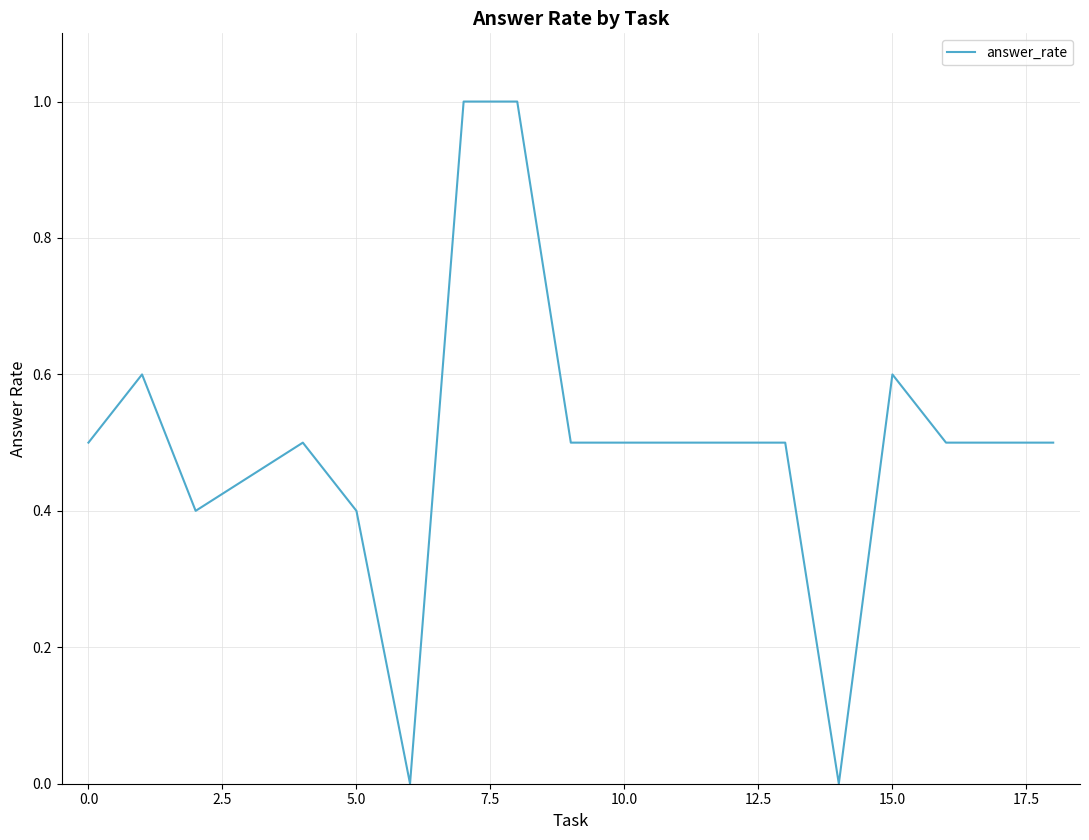

What is the greatest value displayed?

1.0